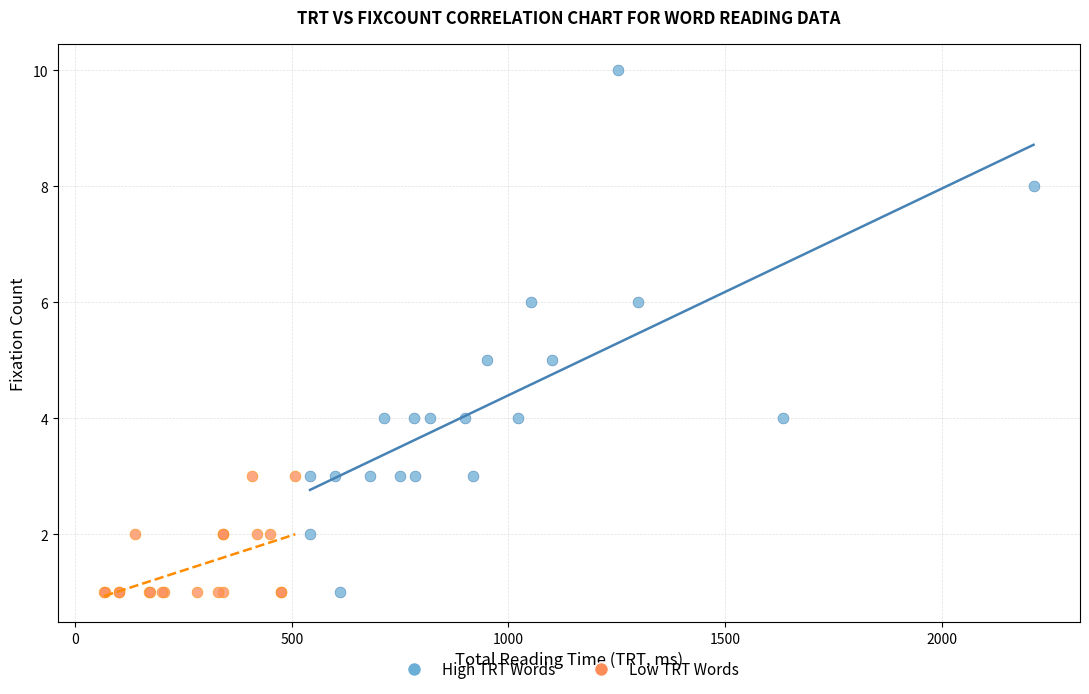

Which series has the widest spread of Y values?

High TRT Words